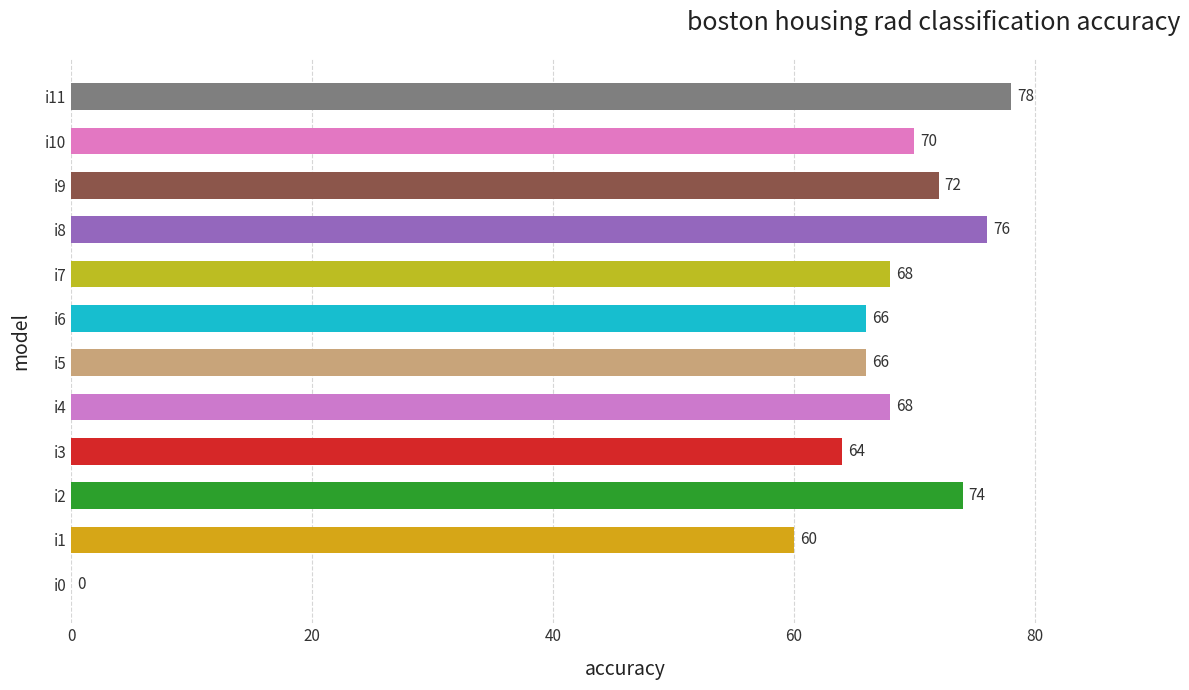

What is the change in value from i9 to i11?

+6